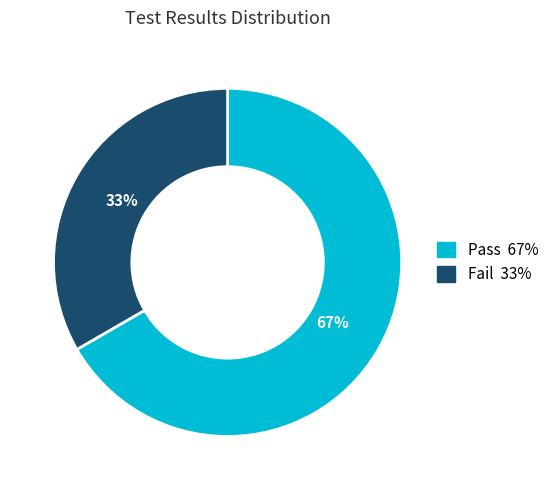

Does Fail represent more than half of the total?

No